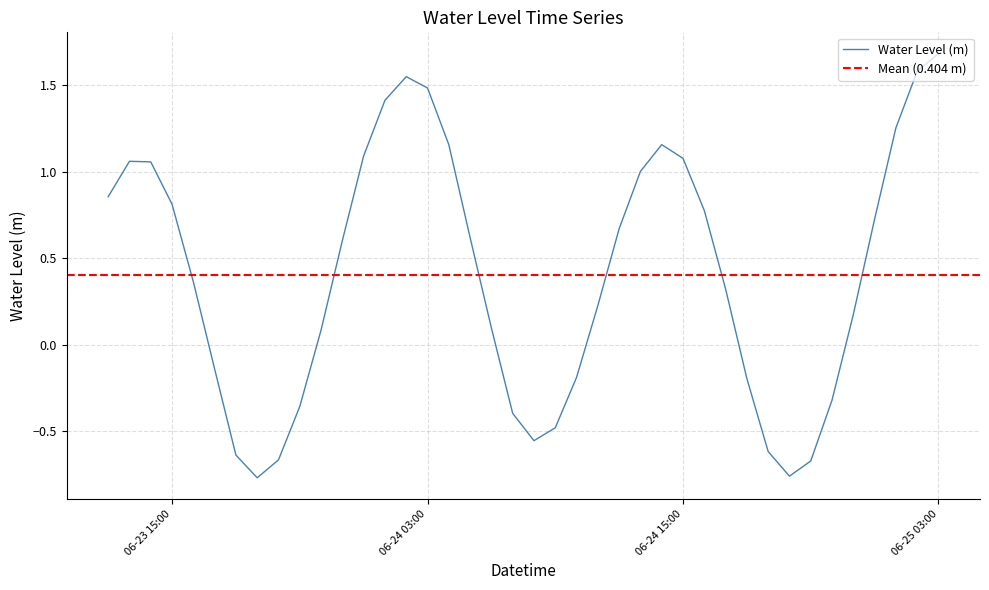

What is the label of the 16th point from the right?

2025-06-24 12:00:00